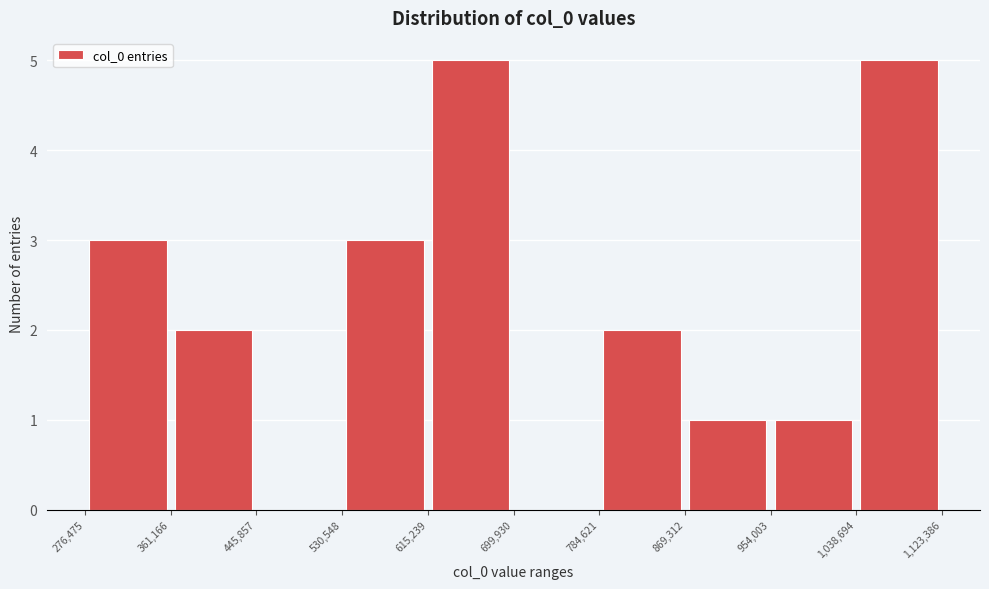

Reading left to right, transcribe this chart: for each bar, give the range it covers on the x-axis and its height. The values are not printed on the chart, so give them approximately, as read against the axis.

276,475 to 361,166: 3
361,166 to 445,857: 2
445,857 to 530,548: 0
530,548 to 615,239: 3
615,239 to 699,930: 5
699,930 to 784,621: 0
784,621 to 869,312: 2
869,312 to 954,003: 1
954,003 to 1,038,694: 1
1,038,694 to 1,123,386: 5